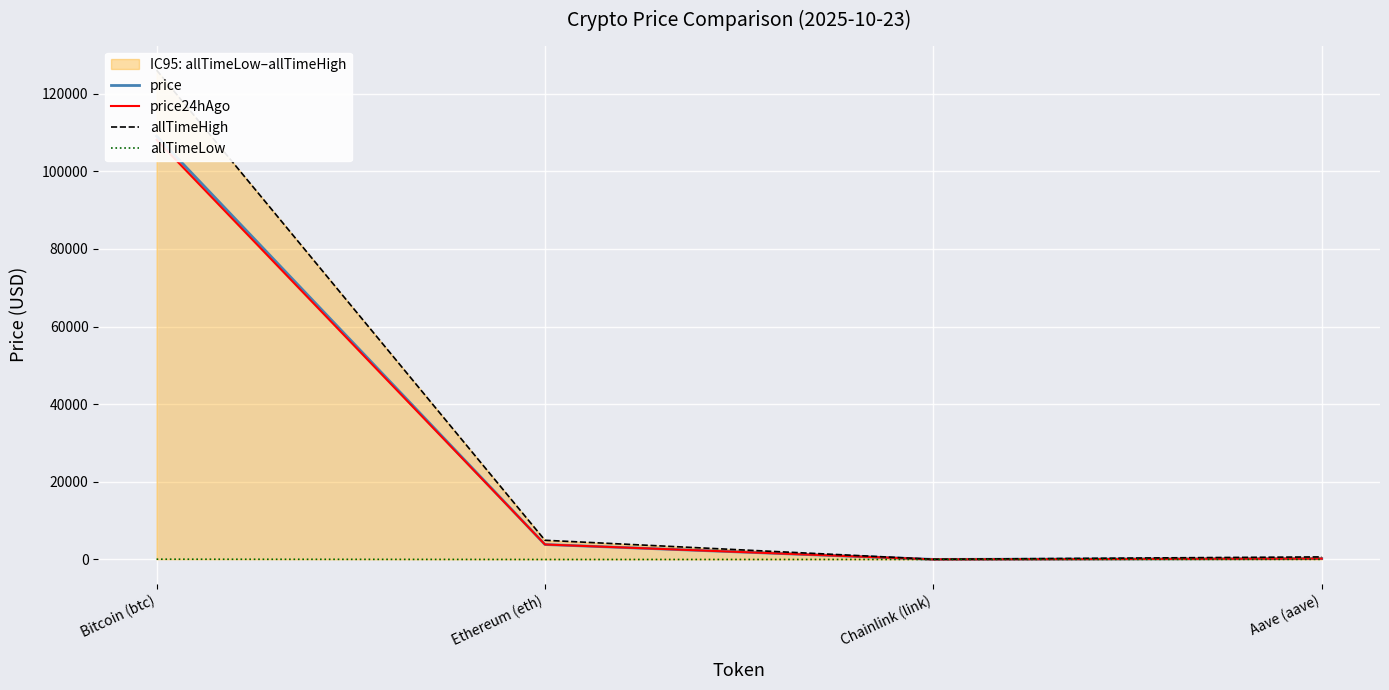

What is the value of the allTimeHigh point at the 4th from the left?

661.7